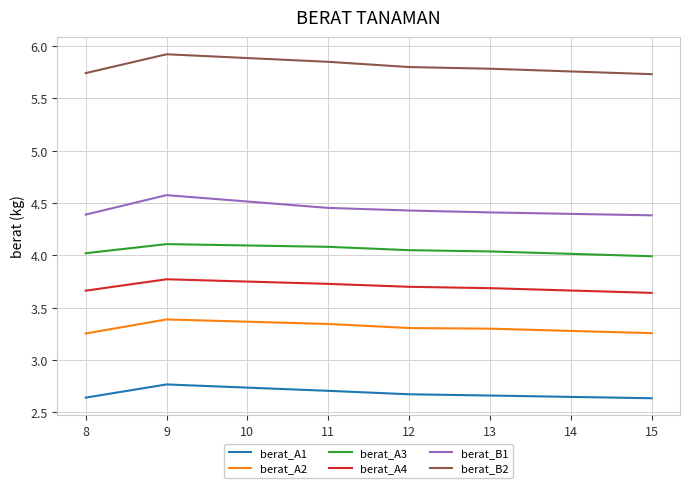

What is the difference between the berat_B2 values at 8 and 10?

0.1